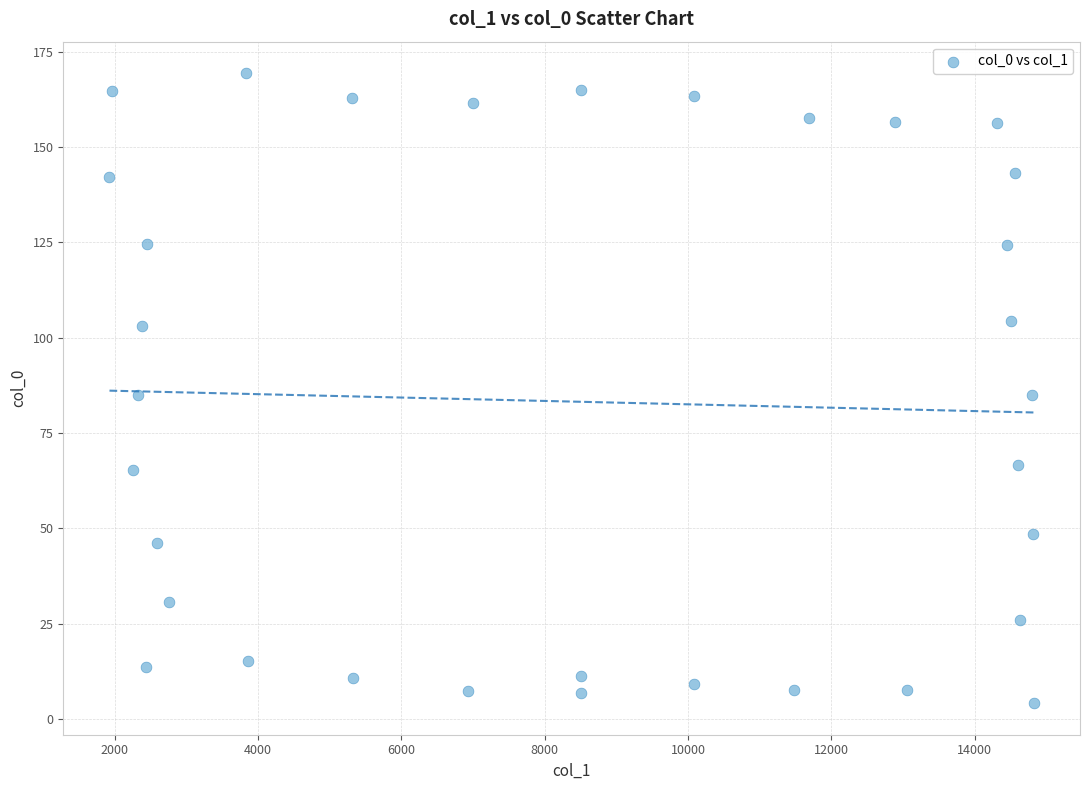

What is the range of Y values (max minus min)?

165.2